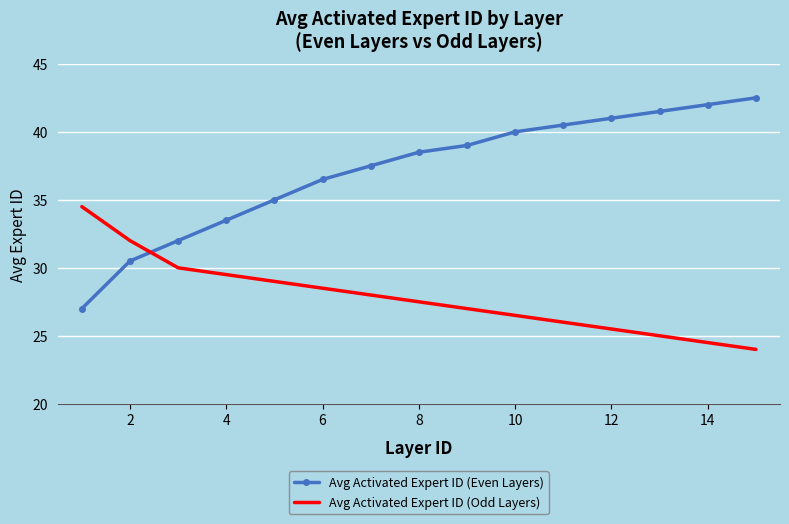

Which series has the largest range (max minus min)?

Avg Activated Expert ID (Even Layers)